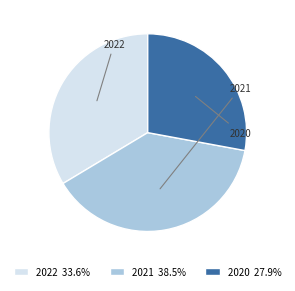

Rank the categories by value from highest to lowest.

2021, 2022, 2020